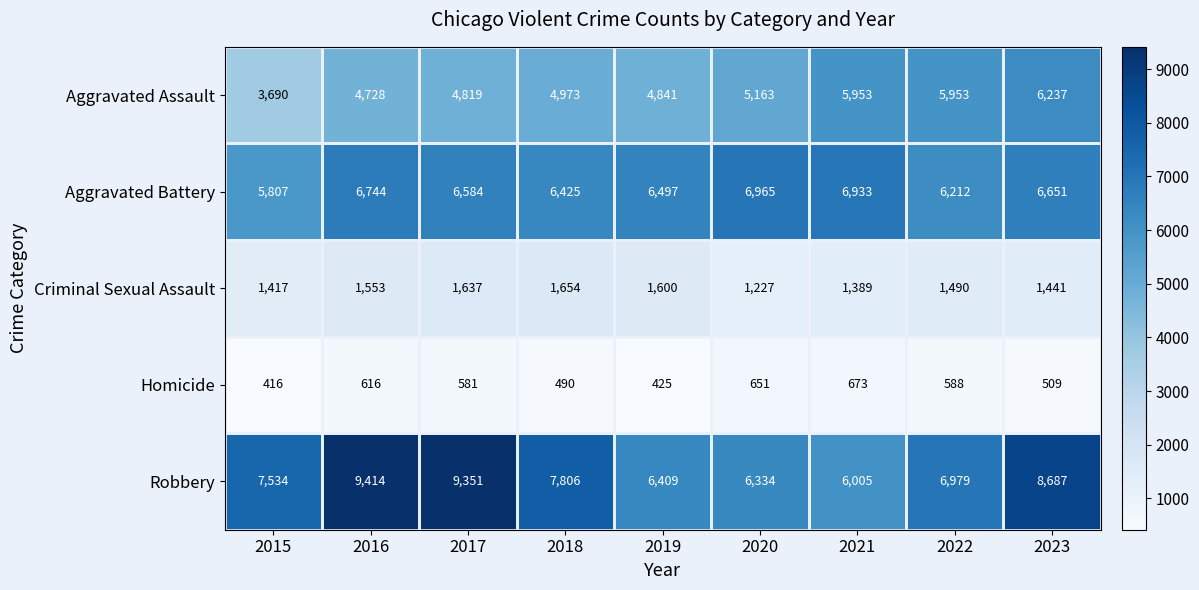

Rank the series at 2019 from highest to lowest value.

Aggravated Battery, Robbery, Aggravated Assault, Criminal Sexual Assault, Homicide